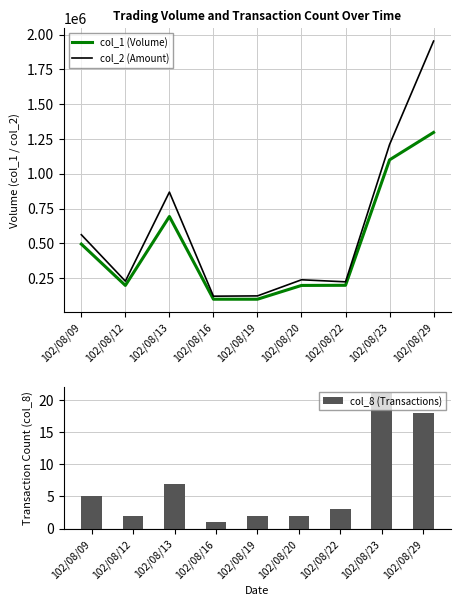

Where does the col_1 (Volume) series first go above 199000?

102/08/09